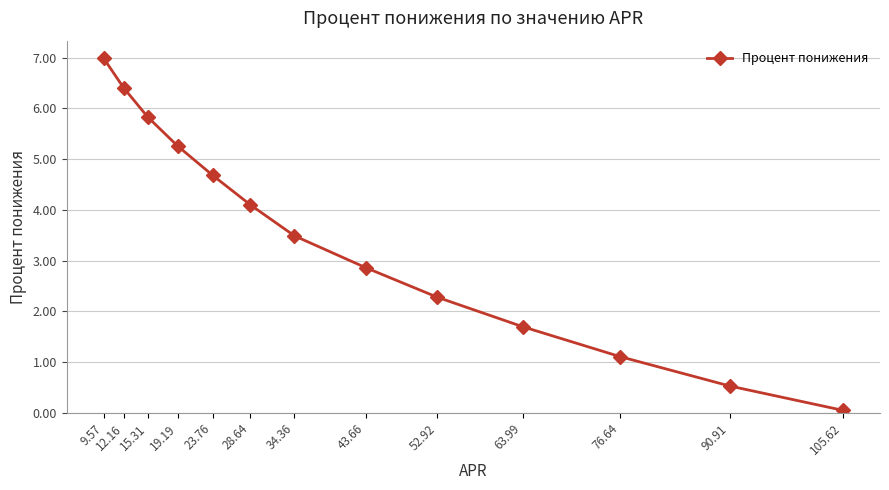

Reading right to left, extract all data points from this chart.

105.62=0.1	90.91=0.5	76.64=1.1	63.99=1.7	52.92=2.3	43.66=2.9	34.36=3.5	28.64=4.1	23.76=4.7	19.19=5.3	15.31=5.8	12.16=6.4	9.57=7.0